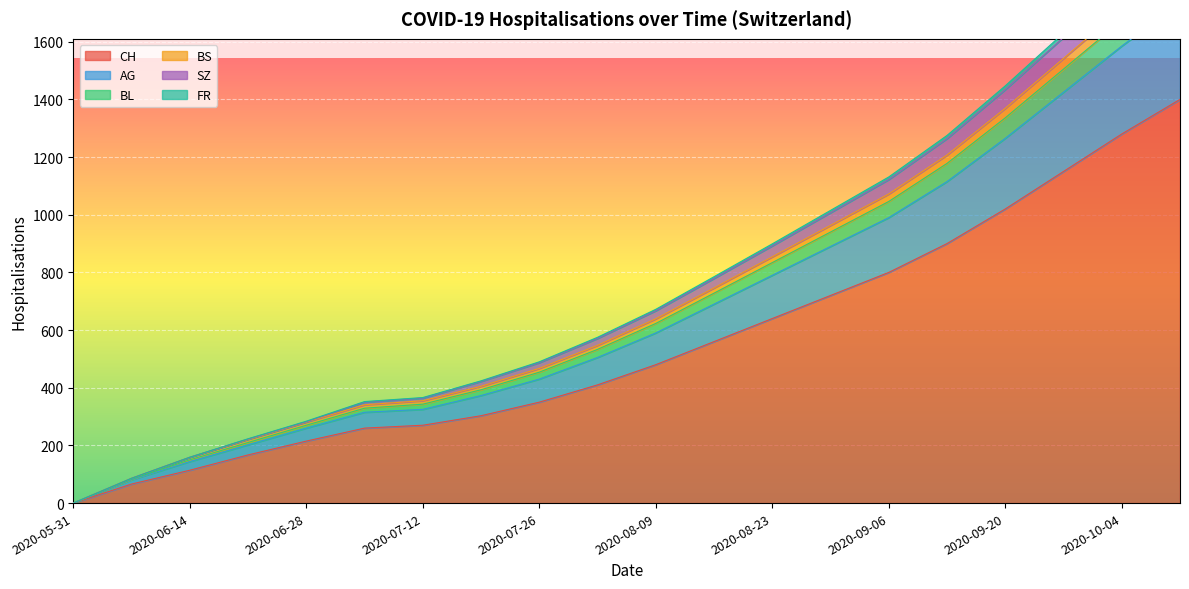

What is the label of the 4th point from the left?

2020-06-21